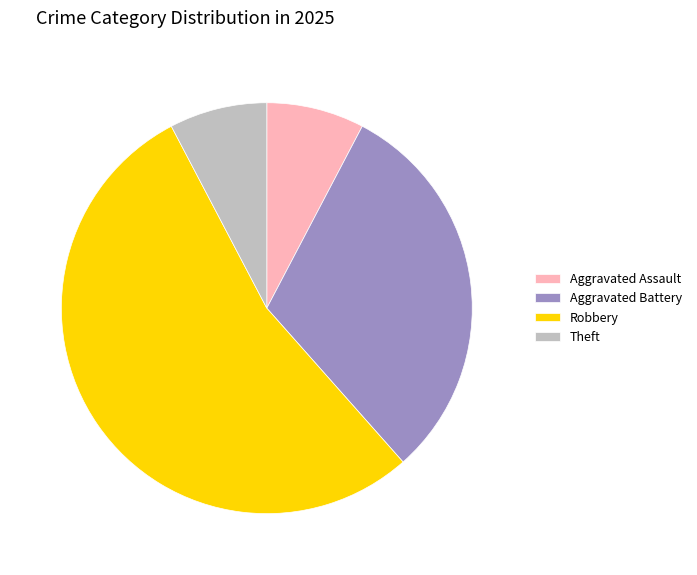

True or false: Aggravated Assault accounts for 14% of the total.

False